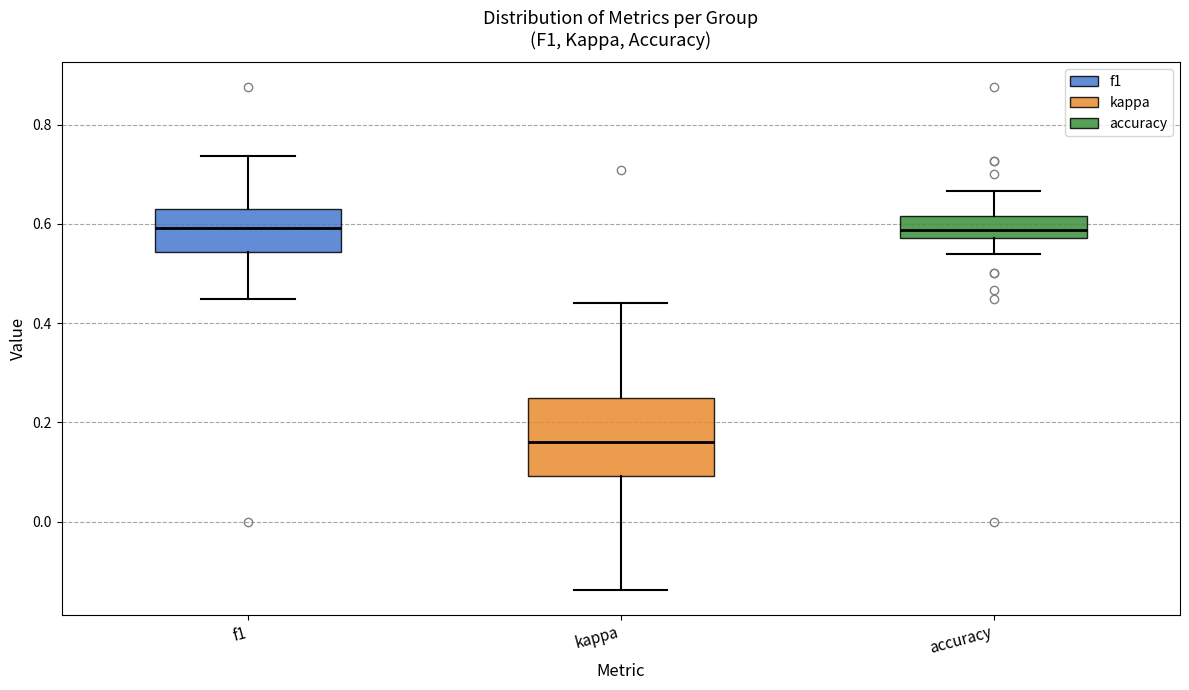

Which box has the lowest median line?

kappa